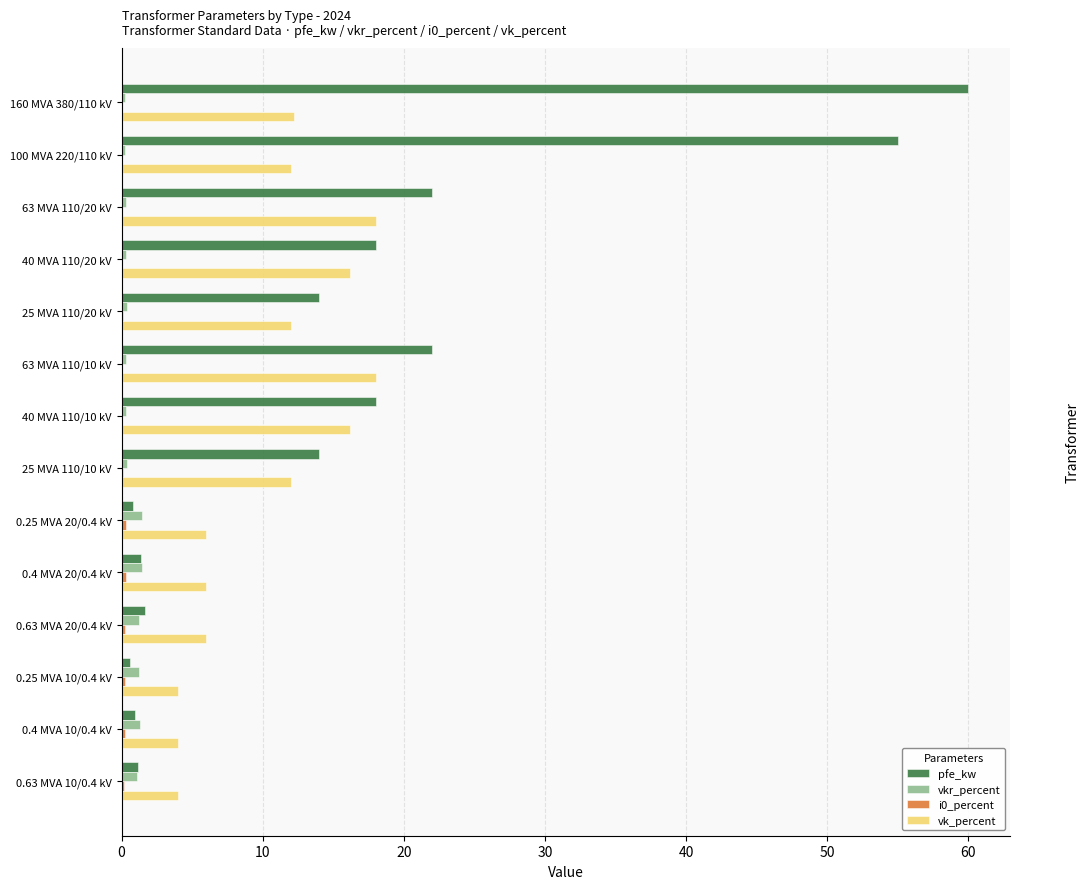

At which category does the chart reach its peak across all series?

160 MVA 380/110 kV